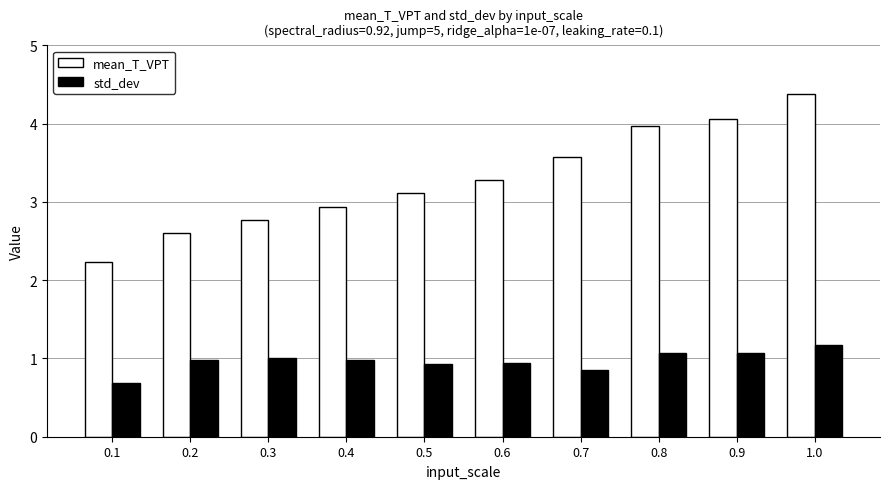

How many data points in mean_T_VPT are above 3?

6